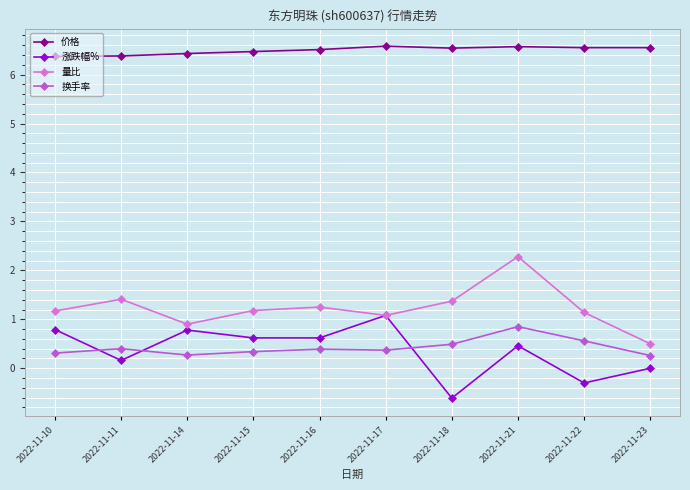

How many values in the 量比 series are below 1?

2